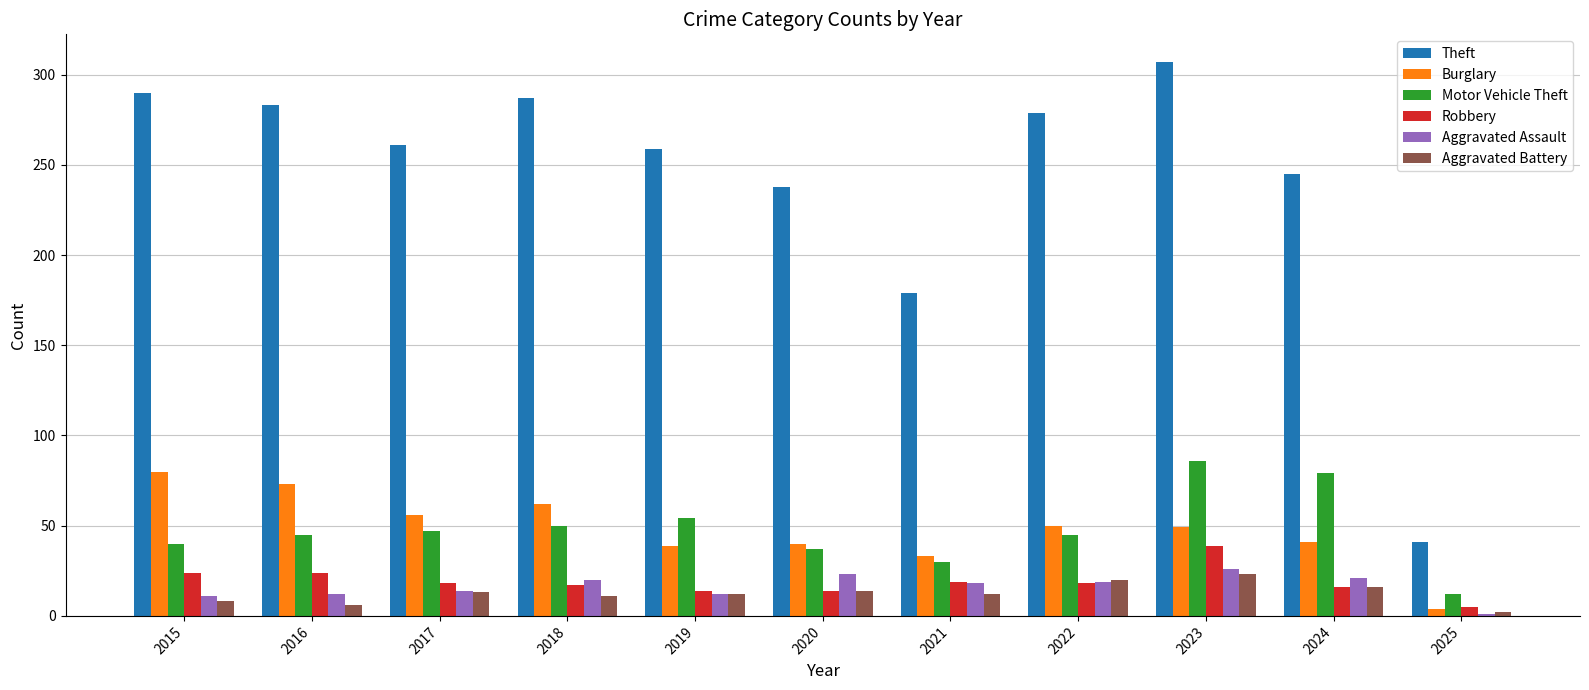

How many bars are there in each group?

6